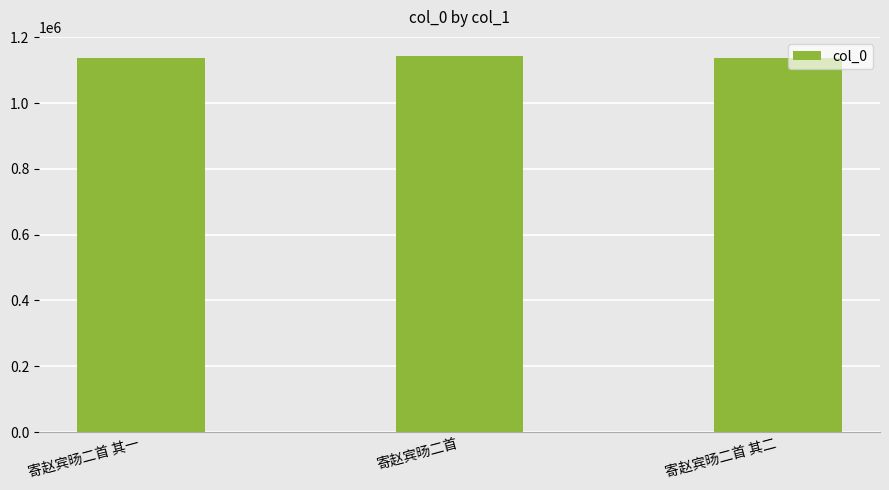

Where is the data nearest to the value 1139691?

寄赵宾旸二首 其一